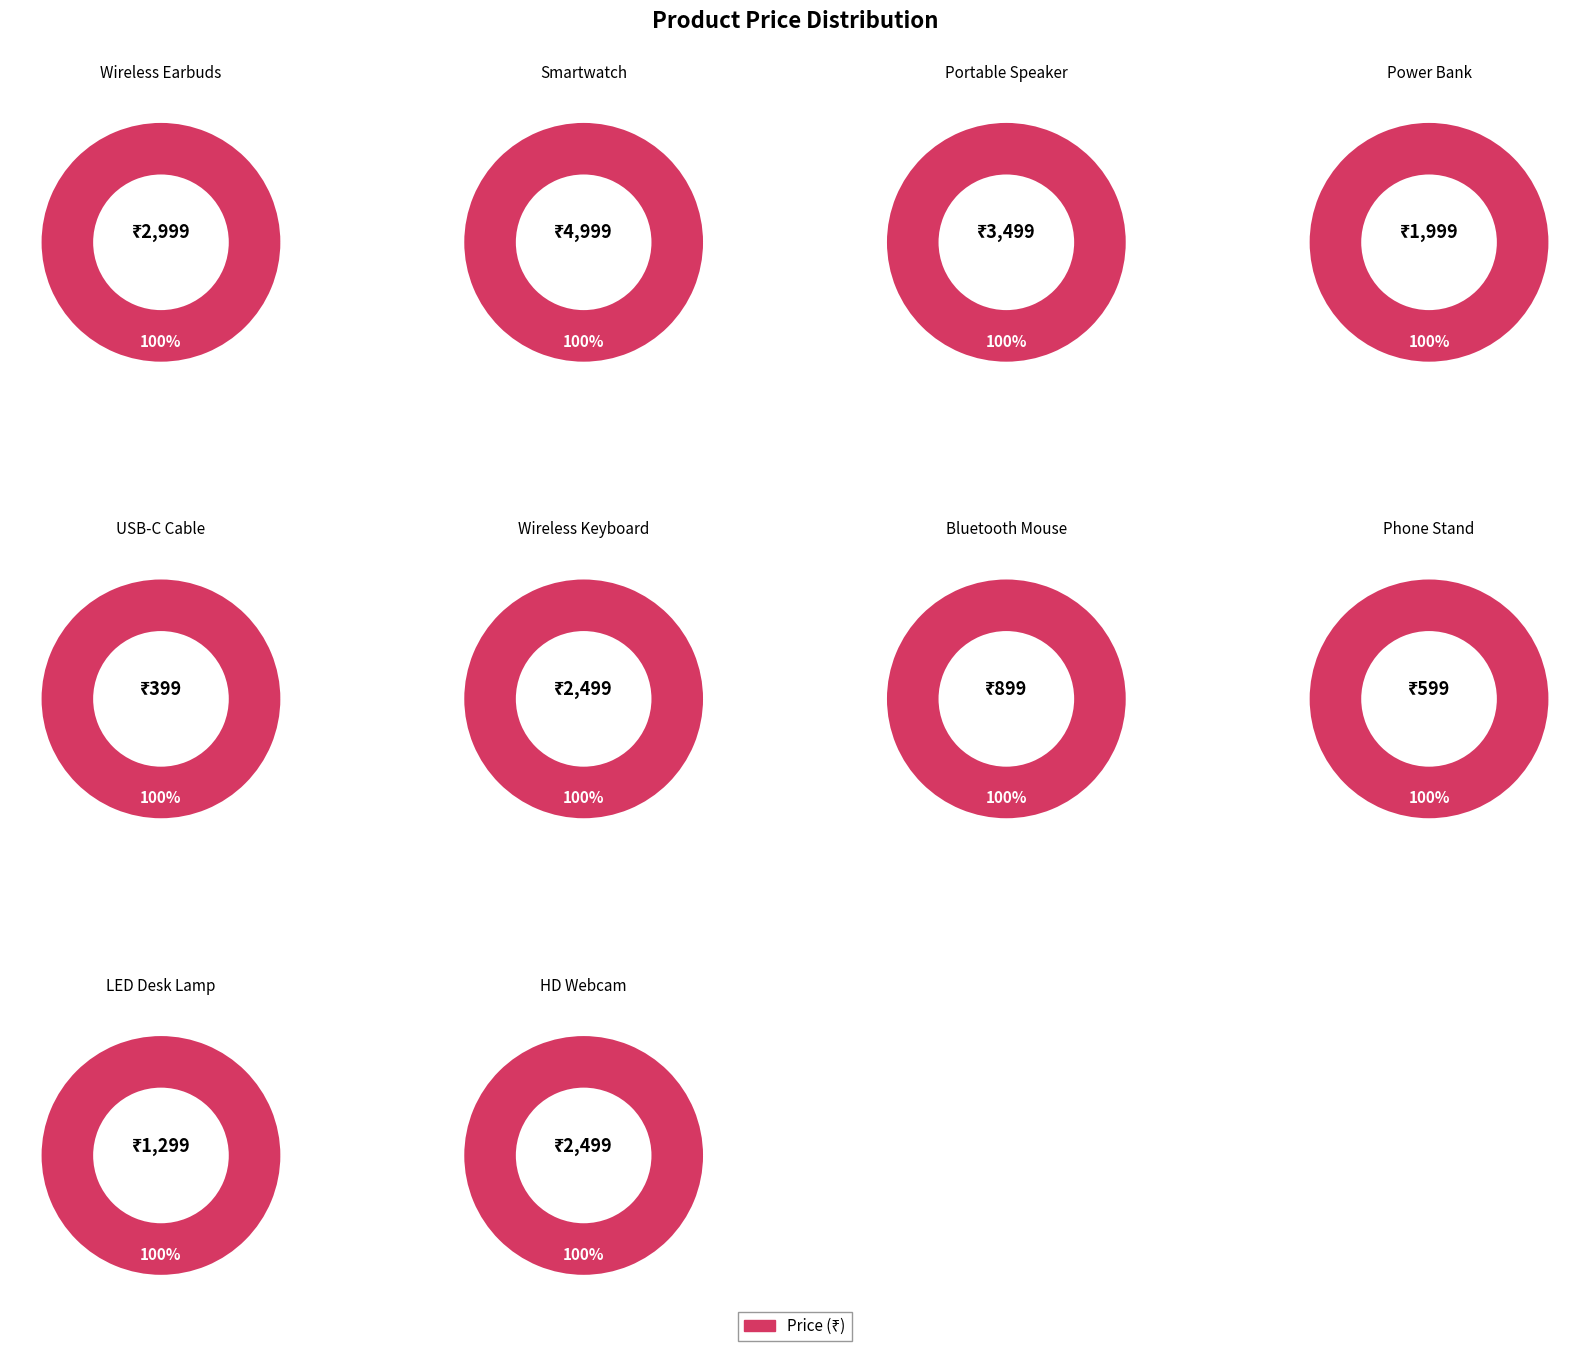

To the nearest percent, what is the combined percentage of Wireless Earbuds and Portable Speaker?

30%